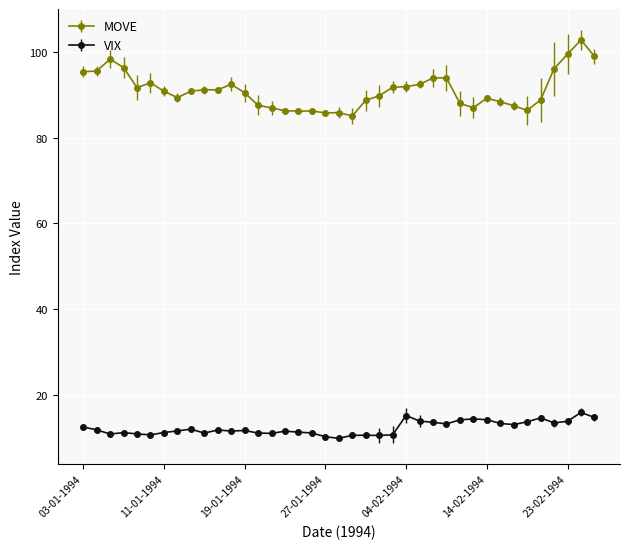

What is the value of the MOVE point at the 22nd from the left?

88.7